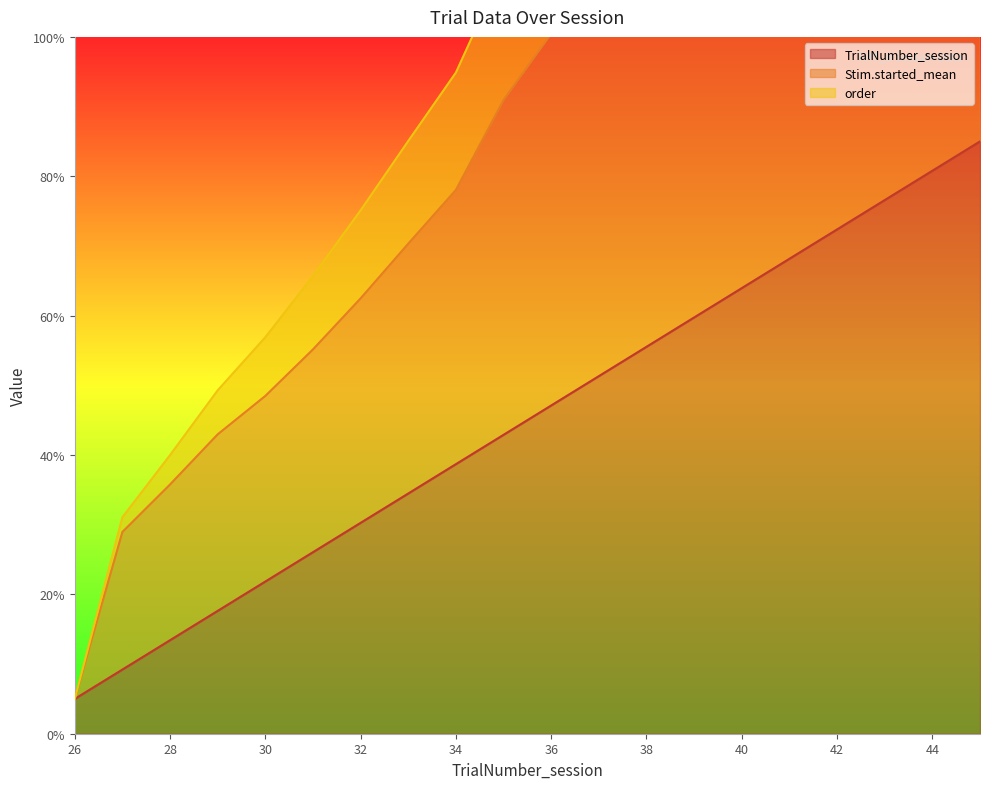

What is the lowest value of the Stim.started_mean series?

5.0